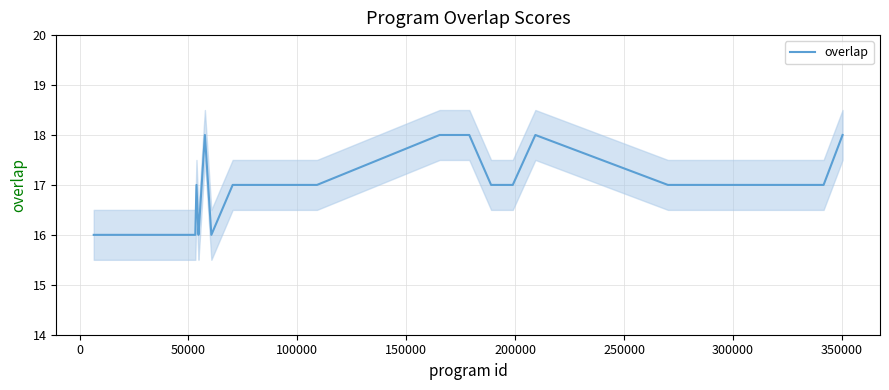

What is the highest value of the overlap series?

18